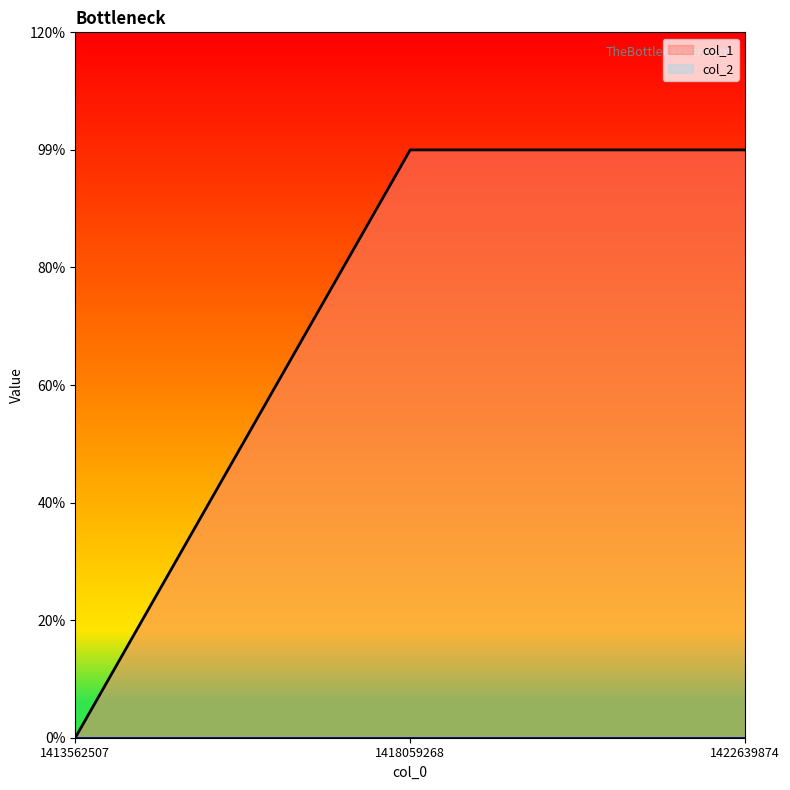

Rank the categories by value from lowest to highest.

1413562507, 1418059268, 1422639874